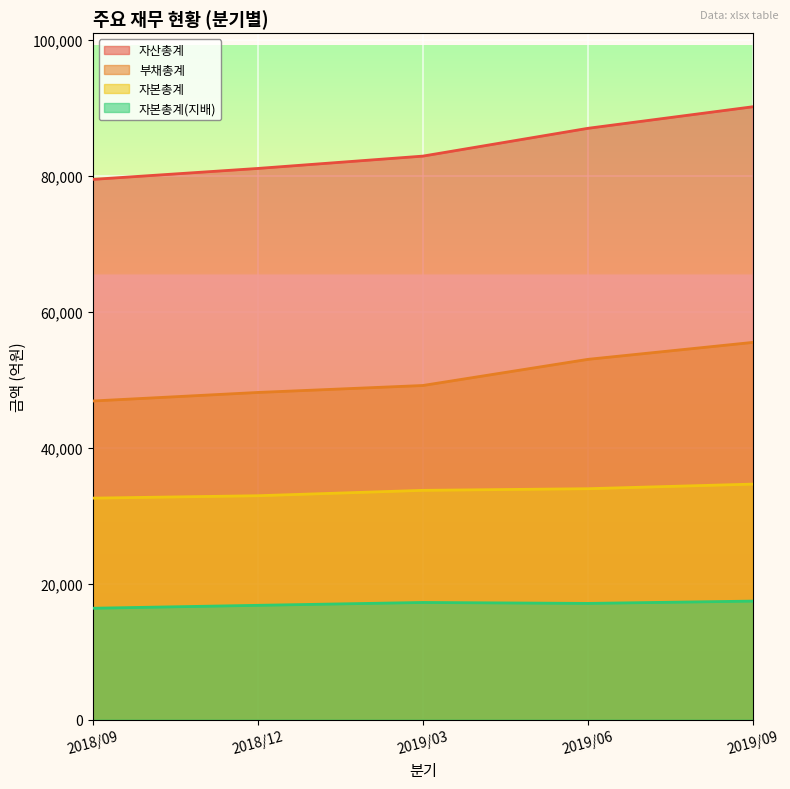

What is the label of the 2nd point from the left?

2018/12